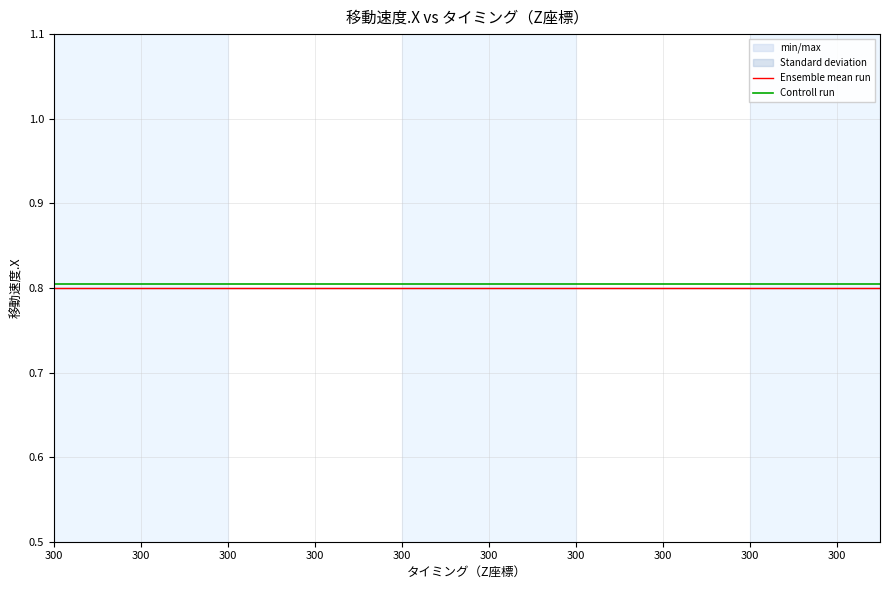

Does the chart display data point markers on the line(s)?

No